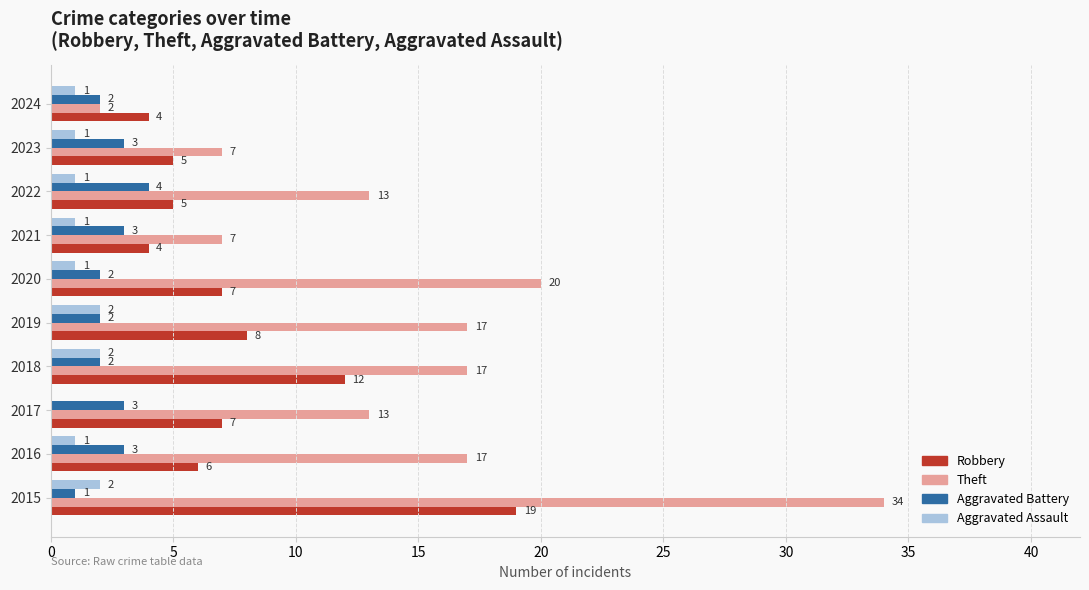

What is the maximum value shown in the chart?

34